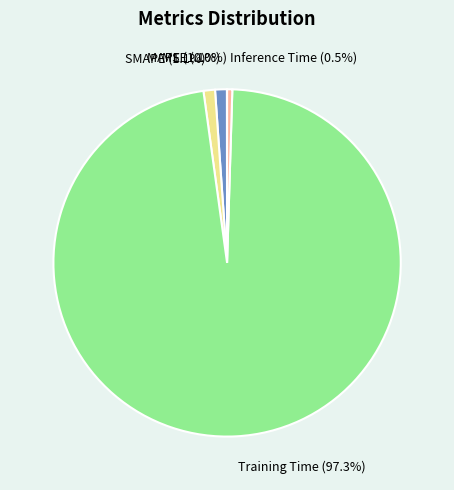

Which slice is the largest?

Training Time